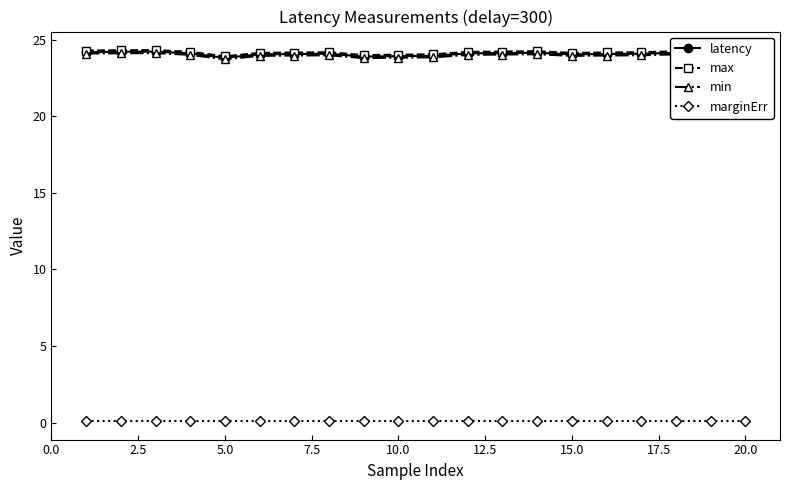

True or false: max has more than 2 points higher than both neighbors.

True